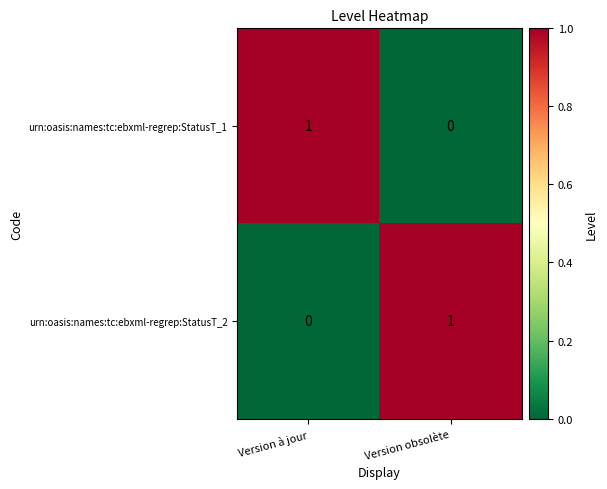

Rank the categories by urn:oasis:names:tc:ebxml-regrep:StatusT_1 value from highest to lowest.

Version à jour, Version obsolète